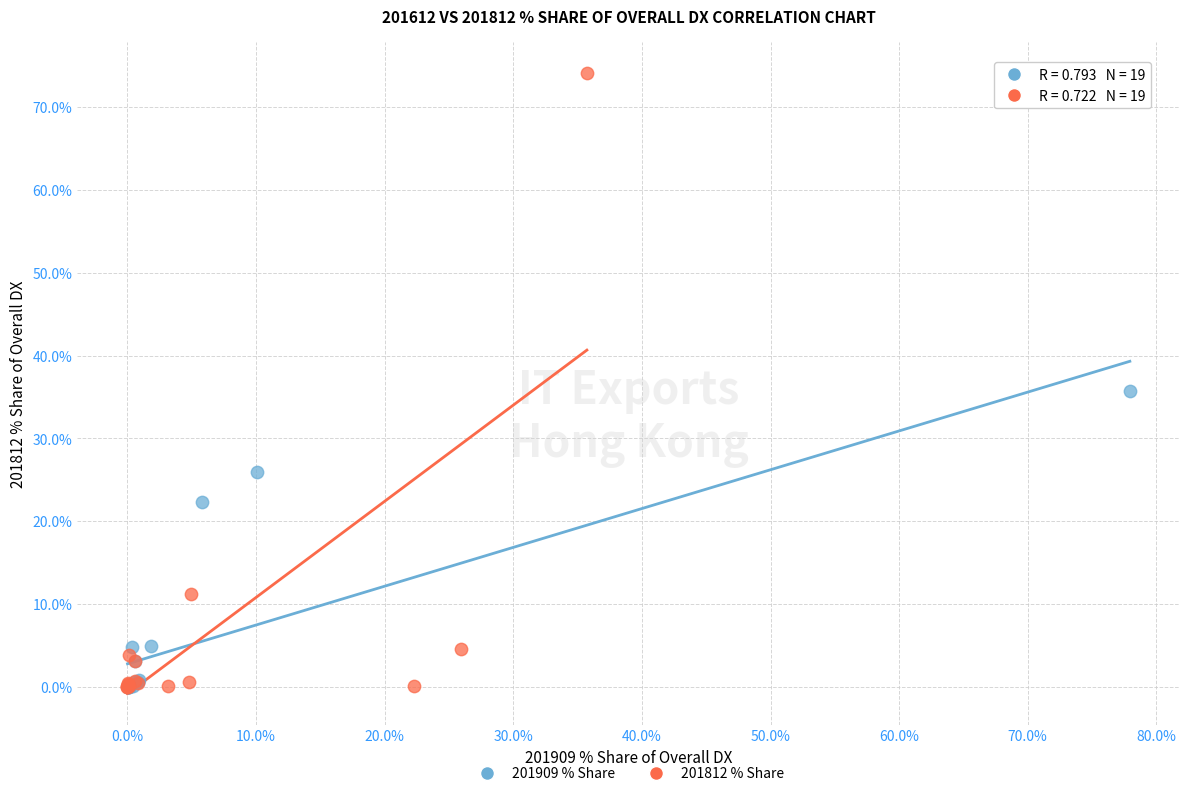

Which series reaches the maximum Y coordinate?

201812 % Share